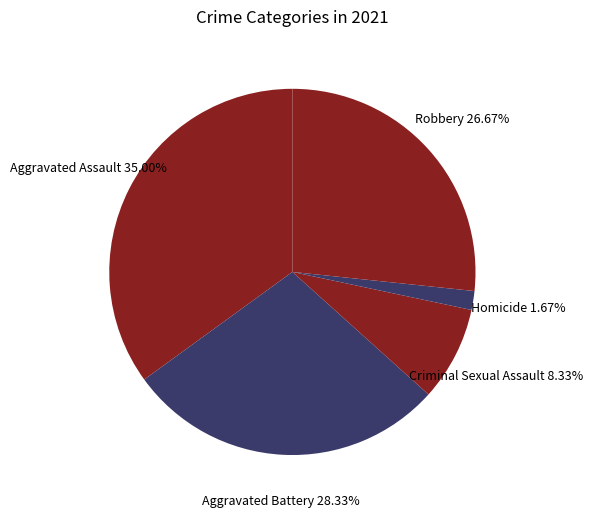

To the nearest percent, what percentage of the pie is Robbery?

27%